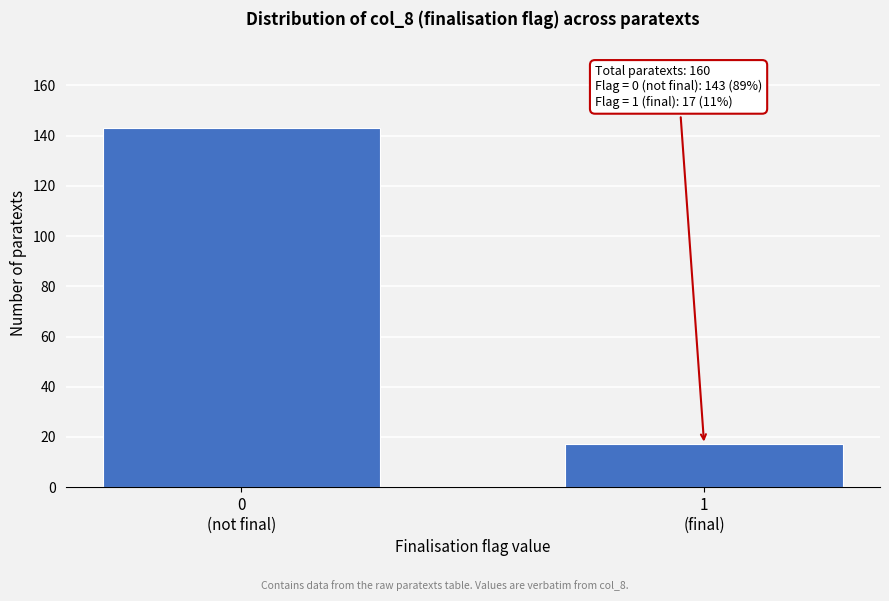

Reading left to right, what are all the values shown in this chart?

143	17